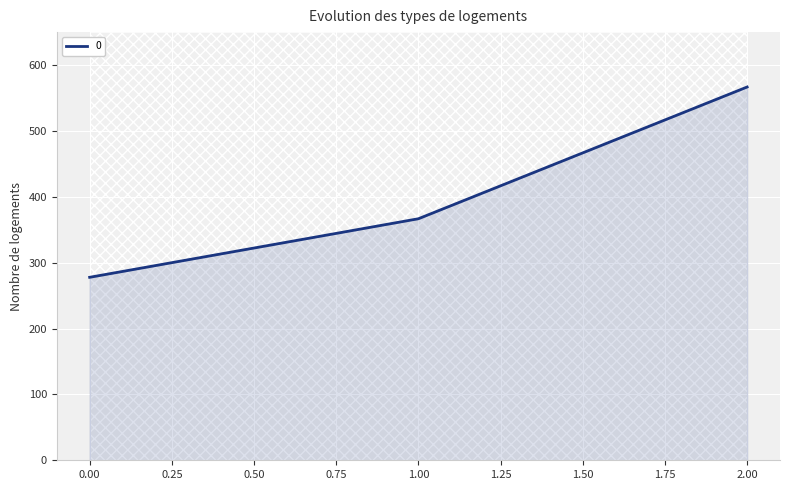

True or false: the data shows 479.5 at 0.

False